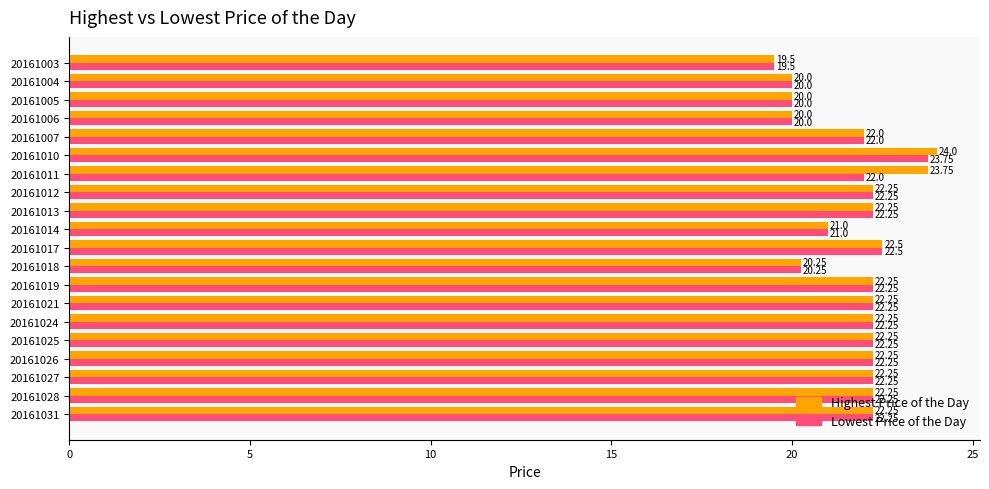

Count the number of categories in the chart.

20